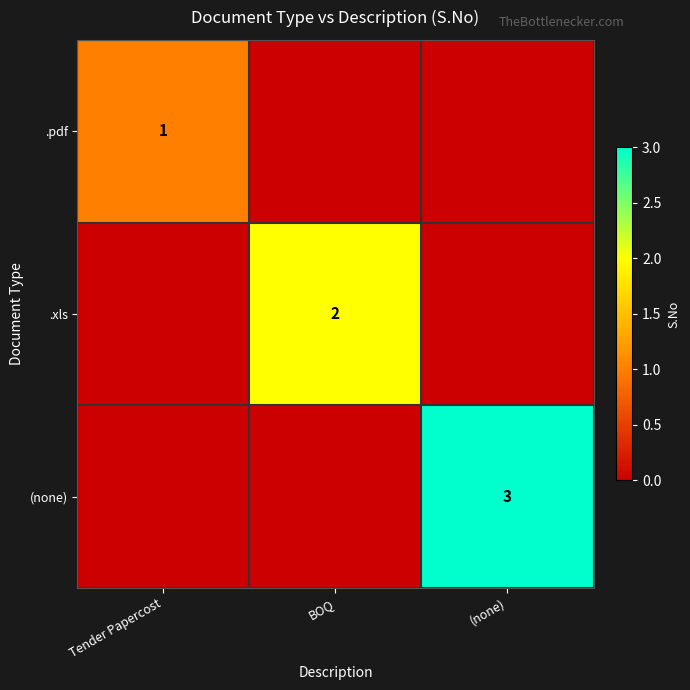

Is it true that .pdf equals 1 at Tender Papercost?

True